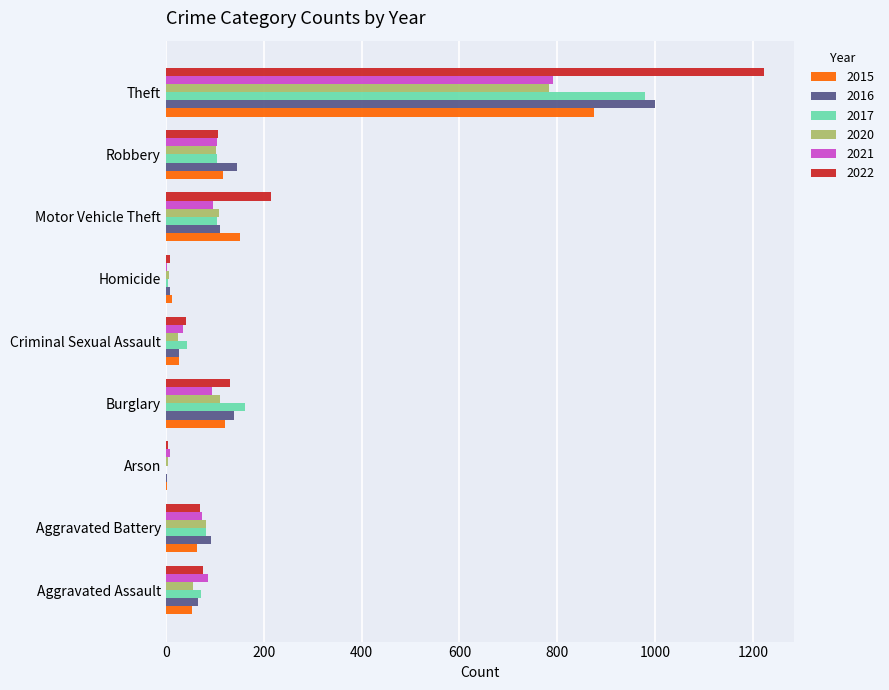

Count the number of categories in the chart.

9